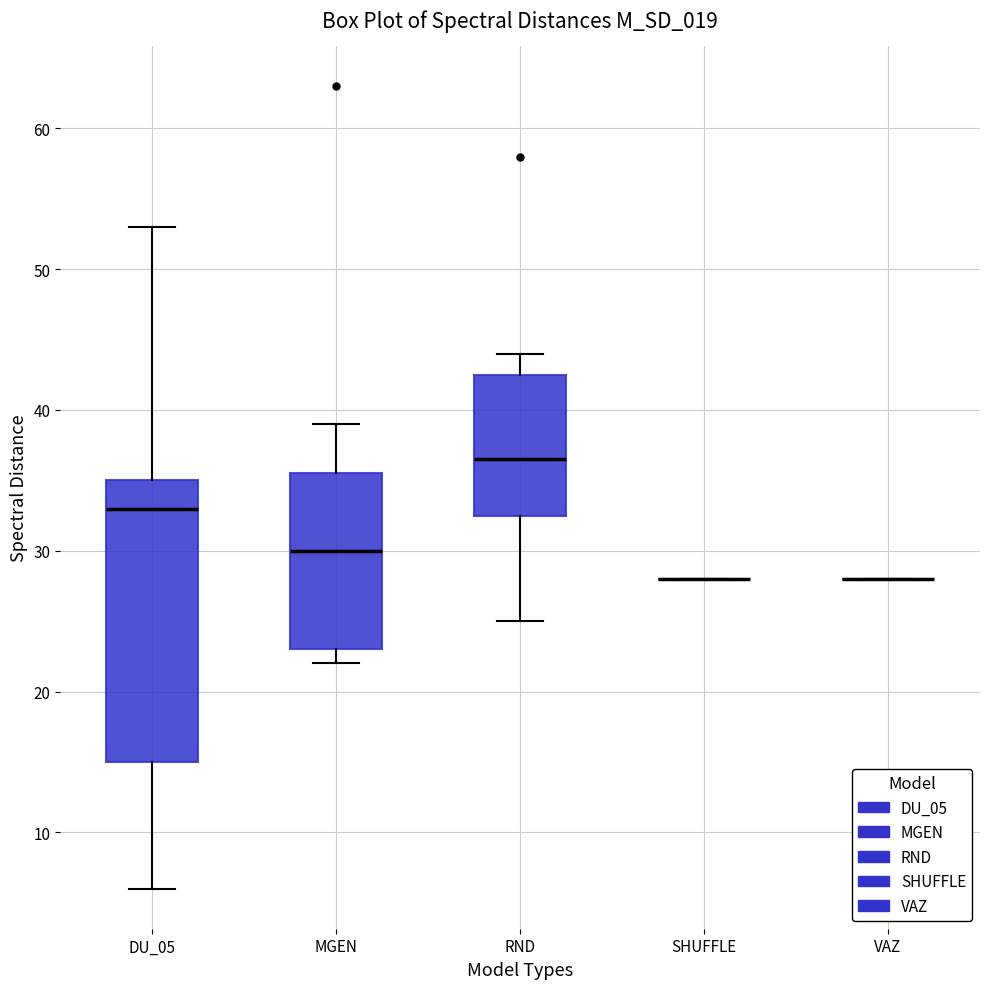

Reading left to right, read every box against the y-axis: the position of its median line, the range the box covers, and the ends of its whiskers. The values are not printed on the chart, so give them approximately, as read against the axis.

DU_05: median 33, box 15 to 35, whiskers 6 to 53
MGEN: median 30, box 23 to 36, whiskers 22 to 39
RND: median 37, box 33 to 43, whiskers 25 to 44
SHUFFLE: box collapsed to a line at 28, whiskers 28 to 28
VAZ: box collapsed to a line at 28, whiskers 28 to 28